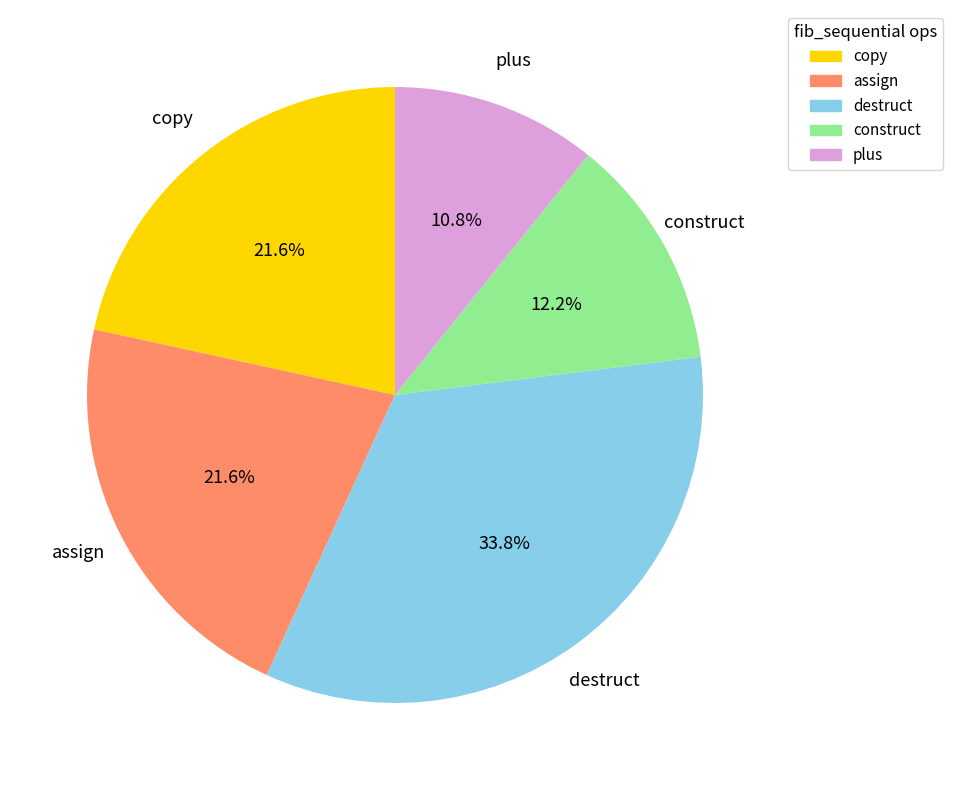

Which category has the biggest portion of the pie?

destruct